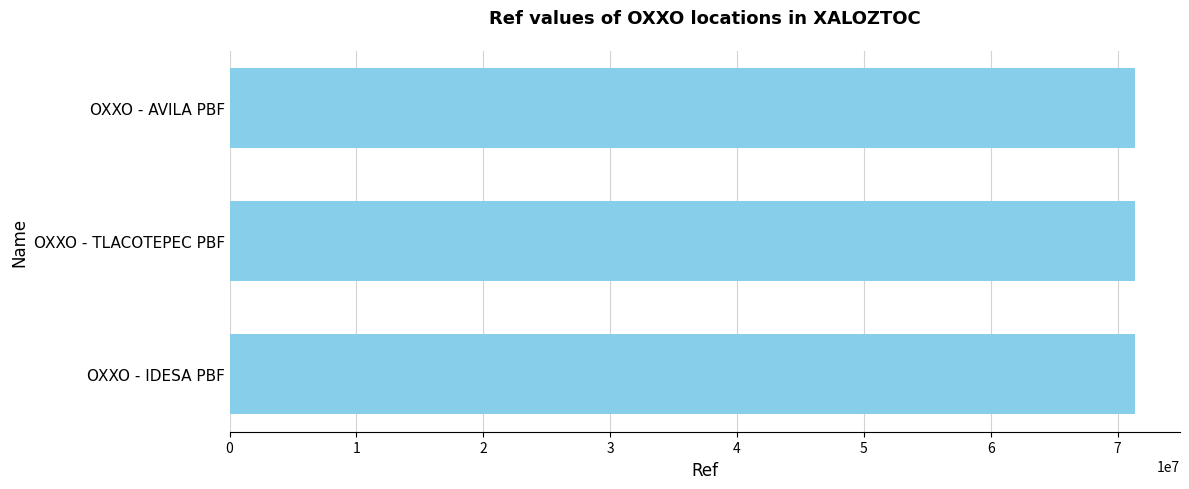

What is the ratio of the value at OXXO - AVILA PBF to the value at OXXO - TLACOTEPEC PBF?

1.0